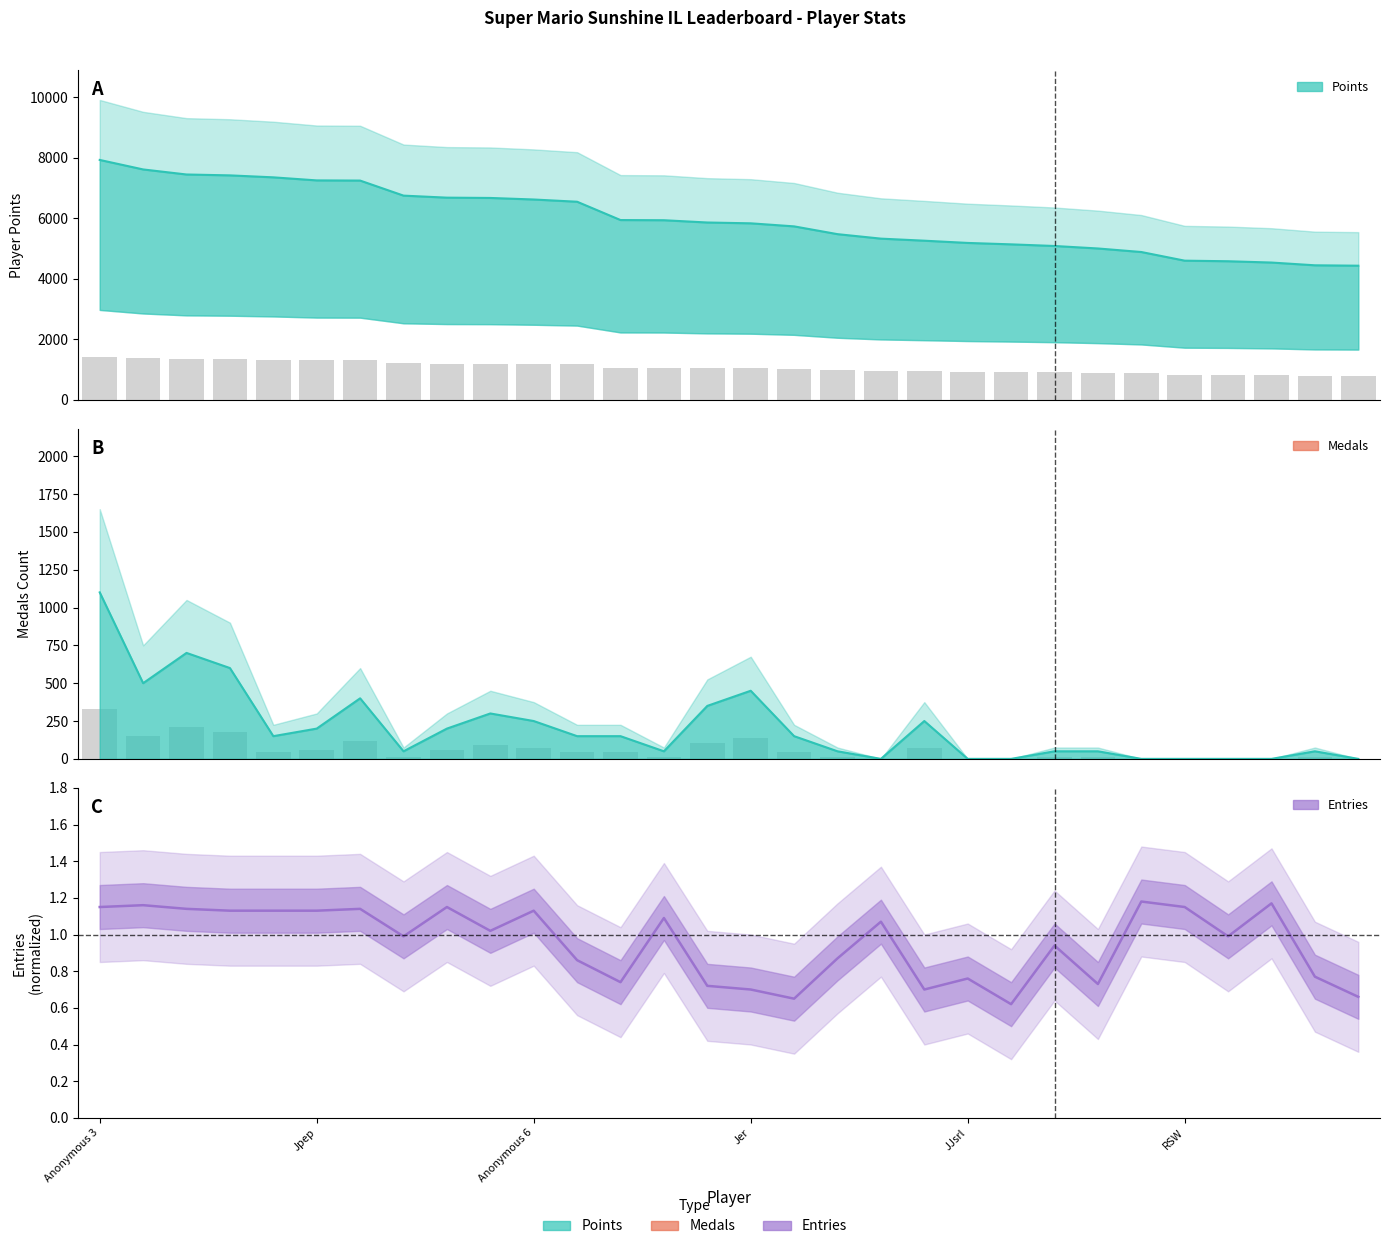

What are all the series names shown in the legend?

Points, Medals, Entries